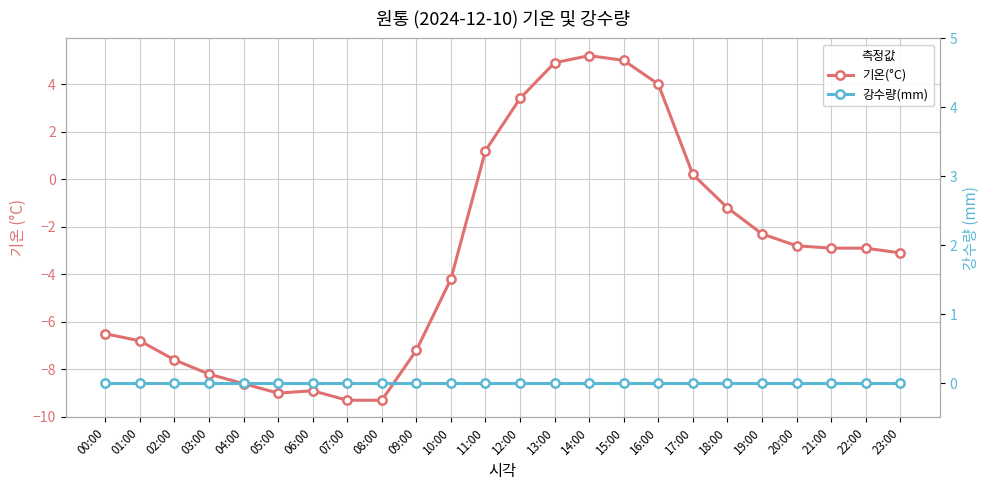

What is the label of the 22nd point from the right?

02:00